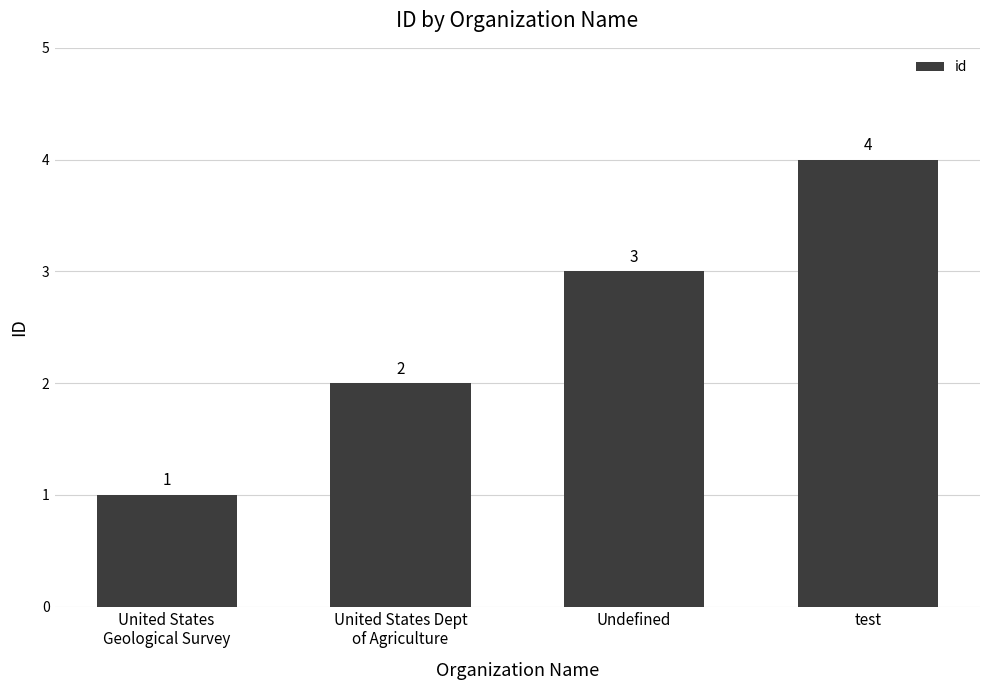

What is the maximum value shown in the chart?

4